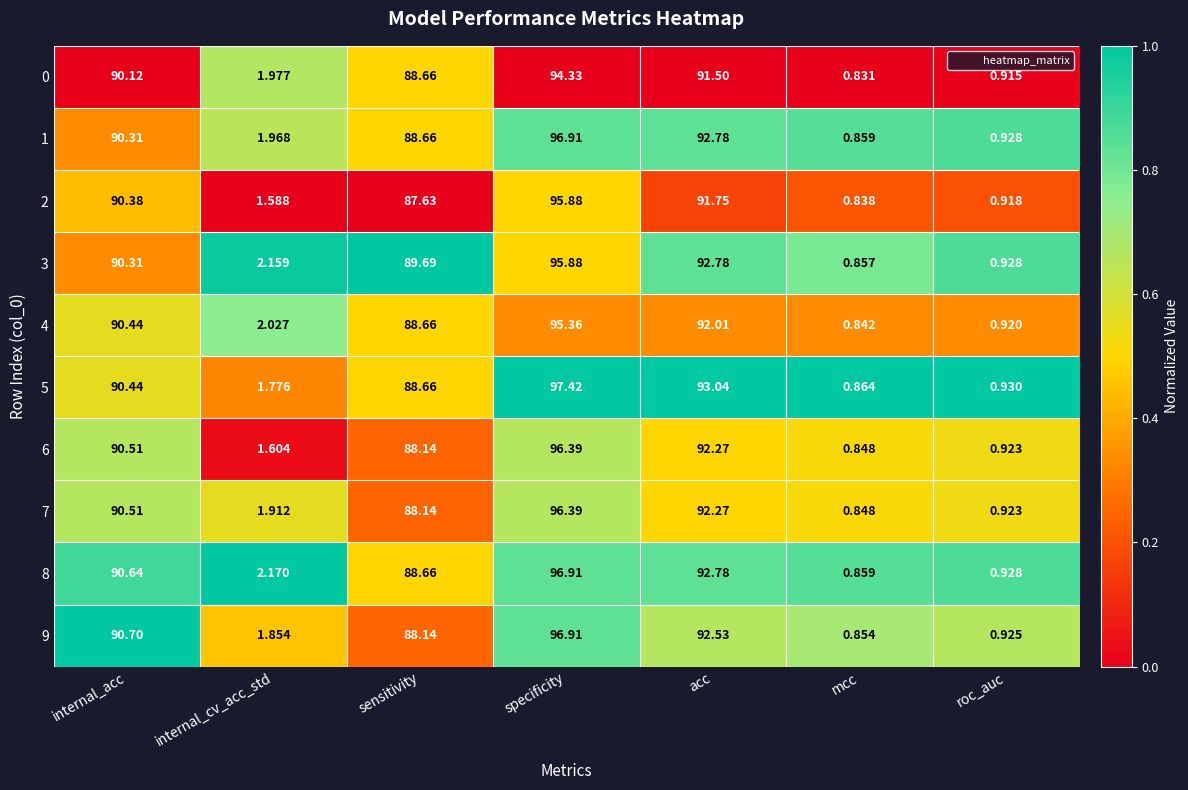

Rank the categories by 3 value from lowest to highest.

mcc, roc_auc, internal_cv_acc_std, sensitivity, internal_acc, acc, specificity